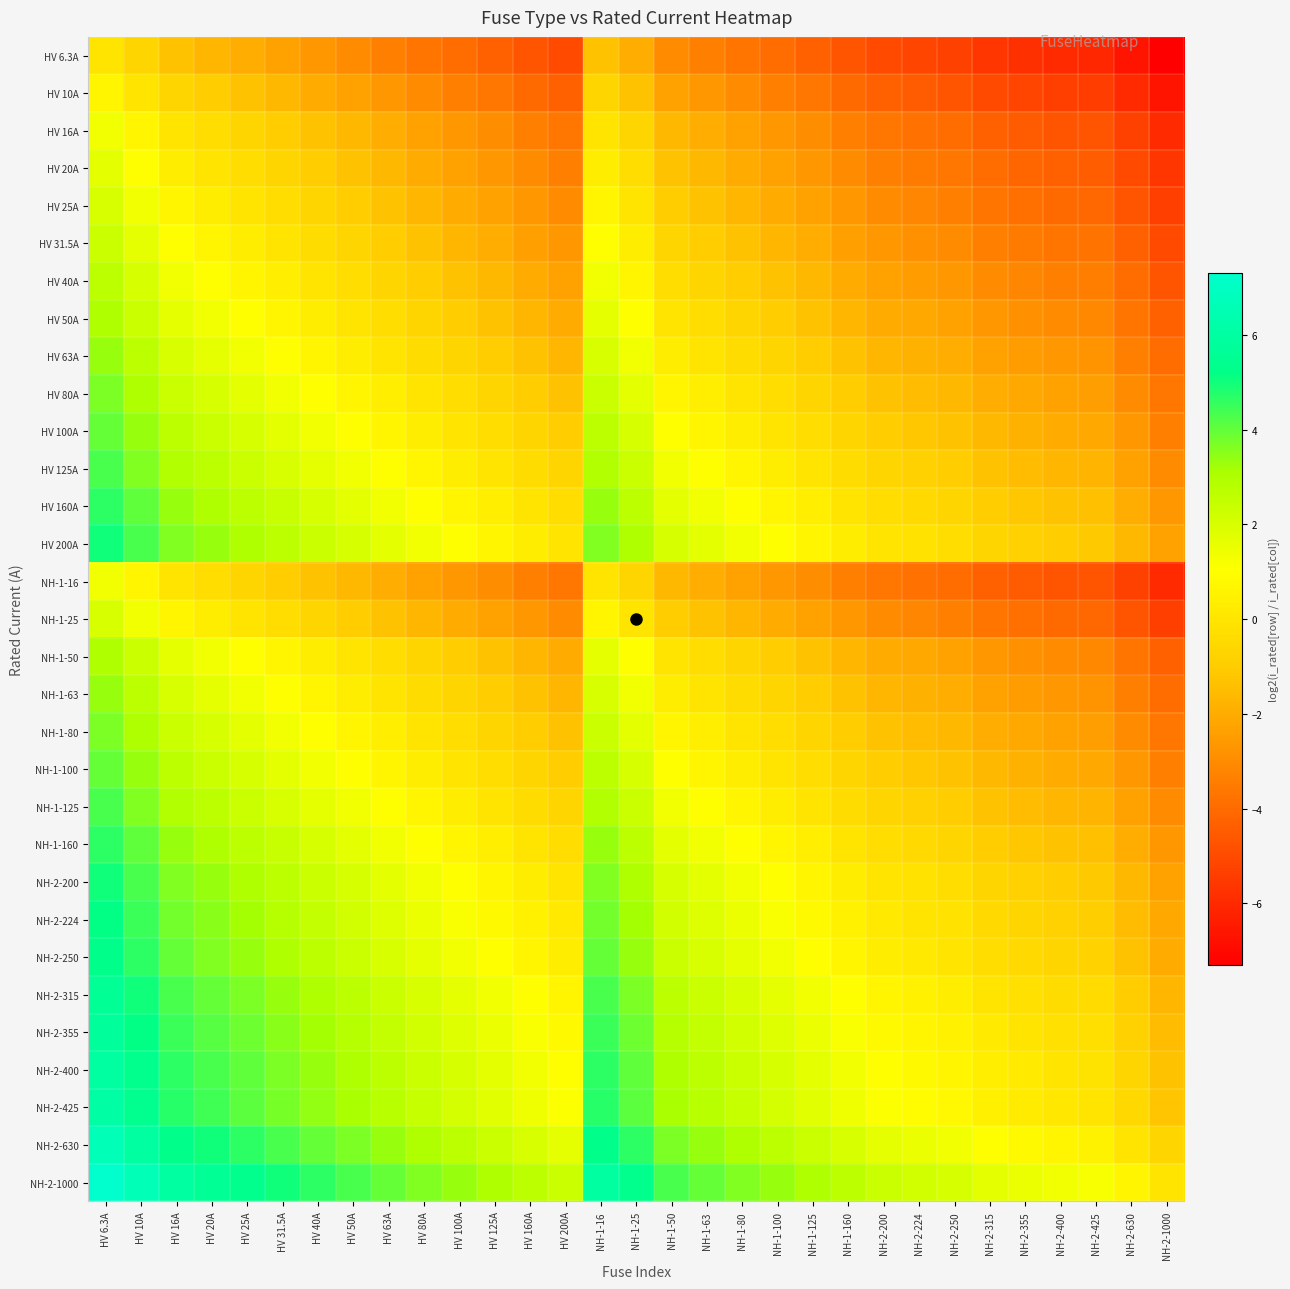

What is the smallest value displayed?

-7.3